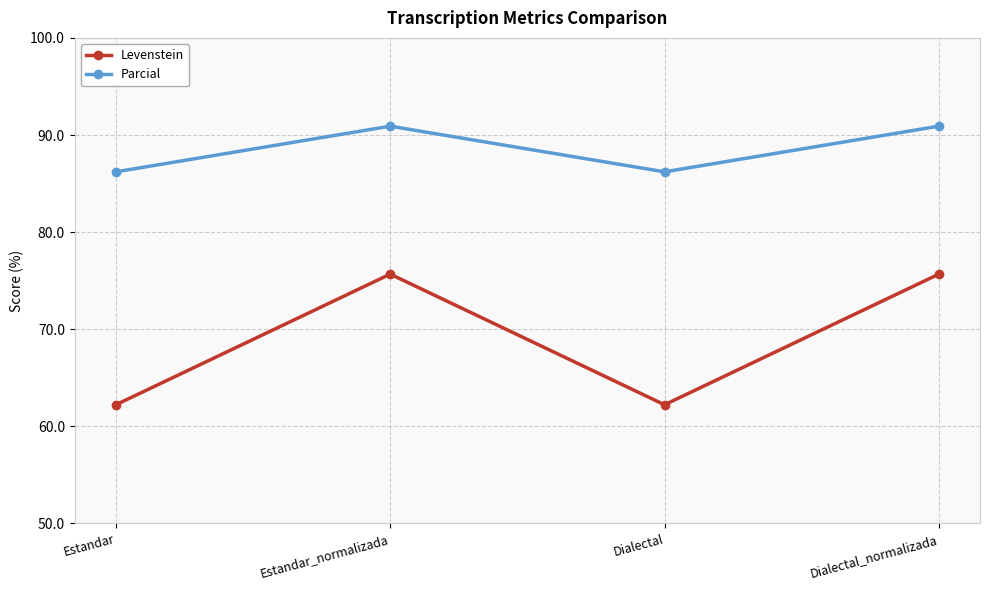

What is the label of the 4th point from the left?

Dialectal_normalizada